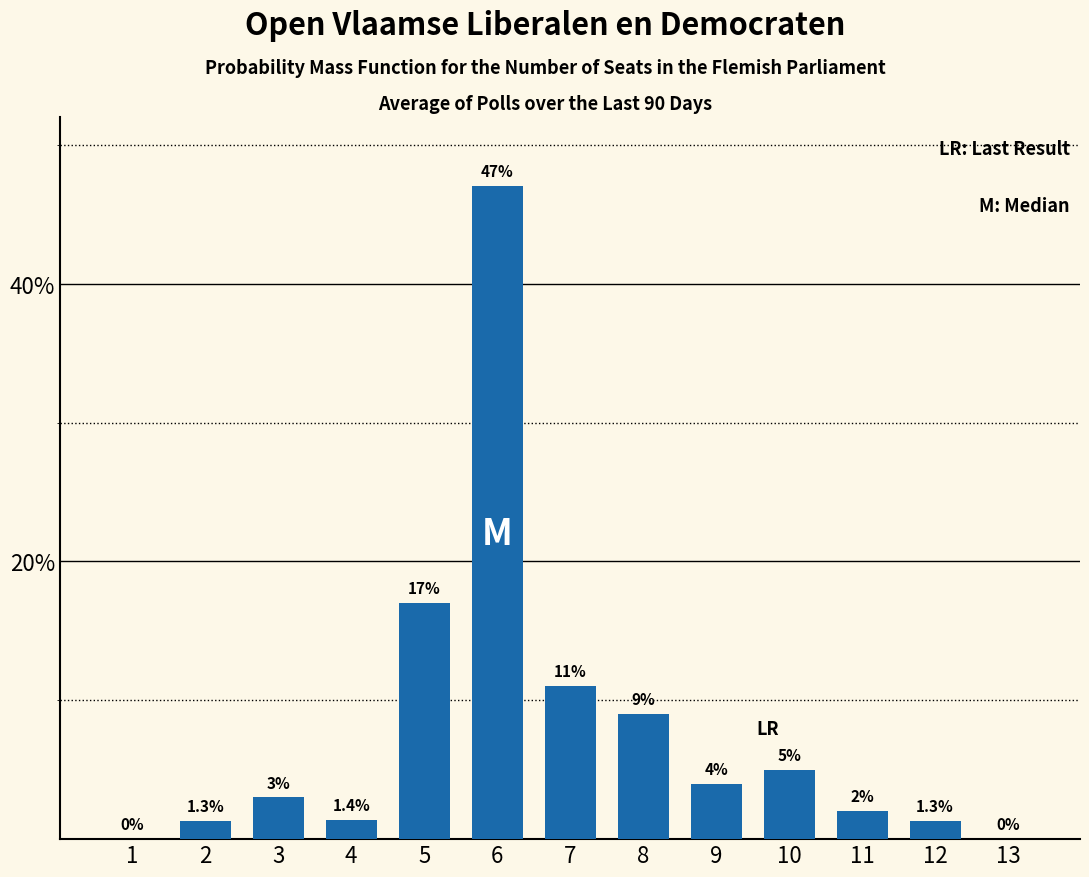

Reading right to left, list all the values displayed in this chart.

13=0.0	12=1.3	11=2.0	10=5.0	9=4.0	8=9.0	7=11.0	6=47.0	5=17.0	4=1.4	3=3.0	2=1.3	1=0.0